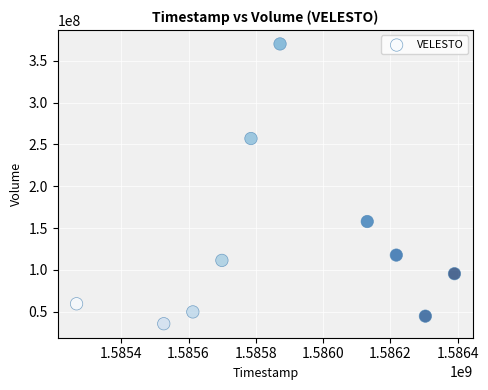

What Y value in the scatter plot is closest to 202908600?

157823400